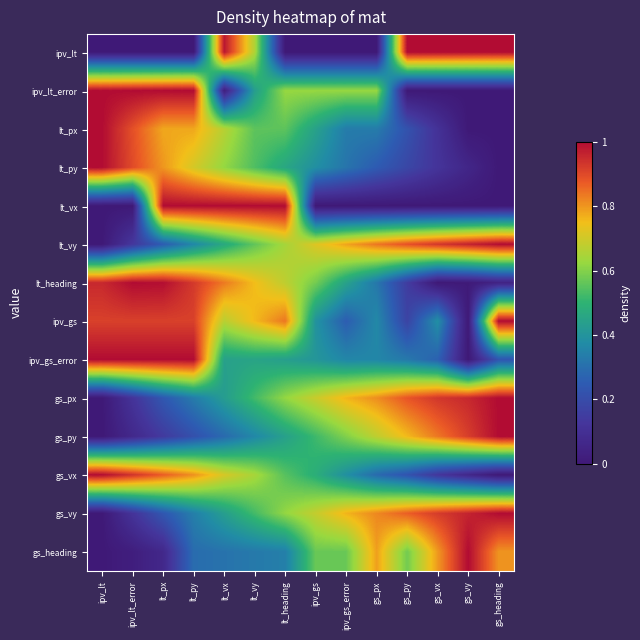

Between lt_vx and gs_vy, which series saw the biggest shift?

lt_vx